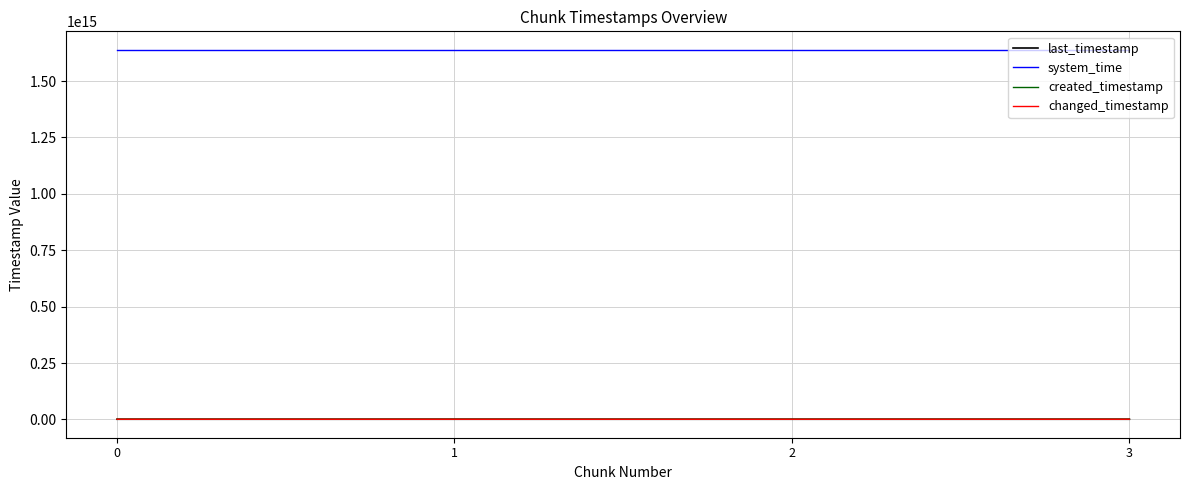

Does the chart have visible grid lines?

Yes